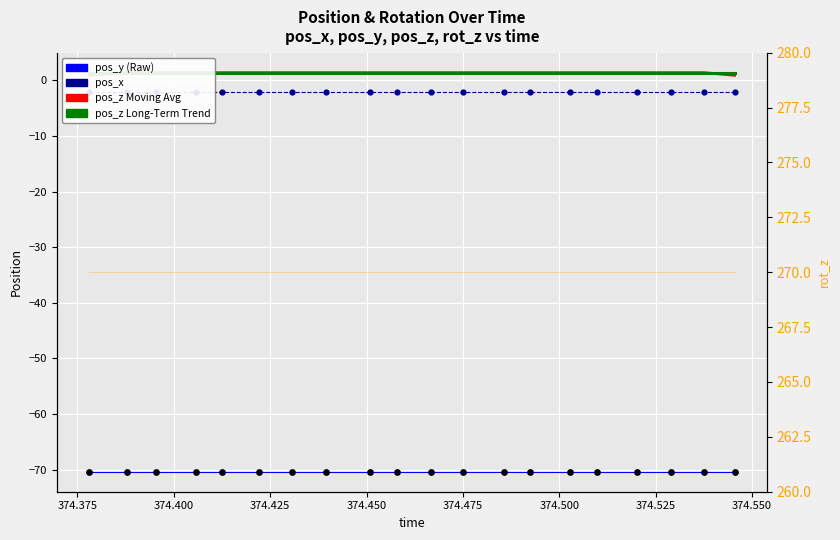

Which series reaches the minimum Y coordinate?

pos_y (Raw)